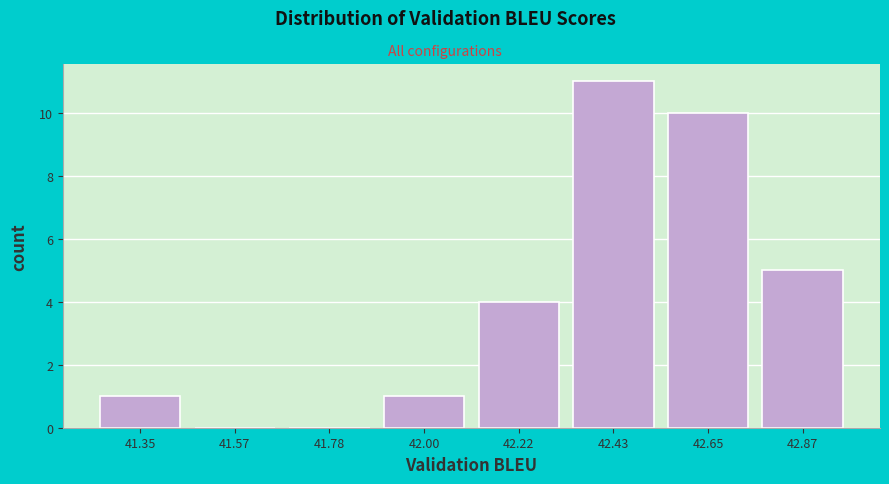

Reading left to right, what are all the values shown in this chart?

41.35=1	41.57=0	41.78=0	42.00=1	42.22=4	42.43=11	42.65=10	42.87=5